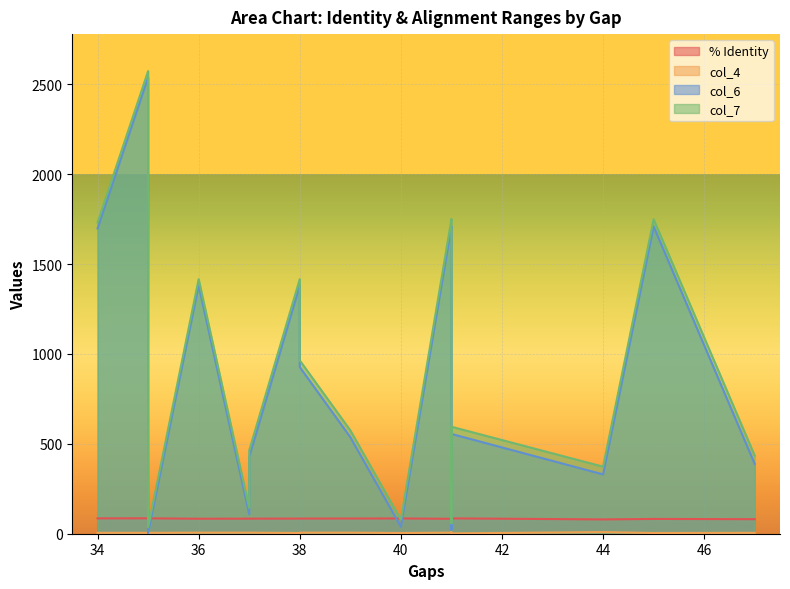

The value of col_6 at 12 is 1381.0. True or false?

True